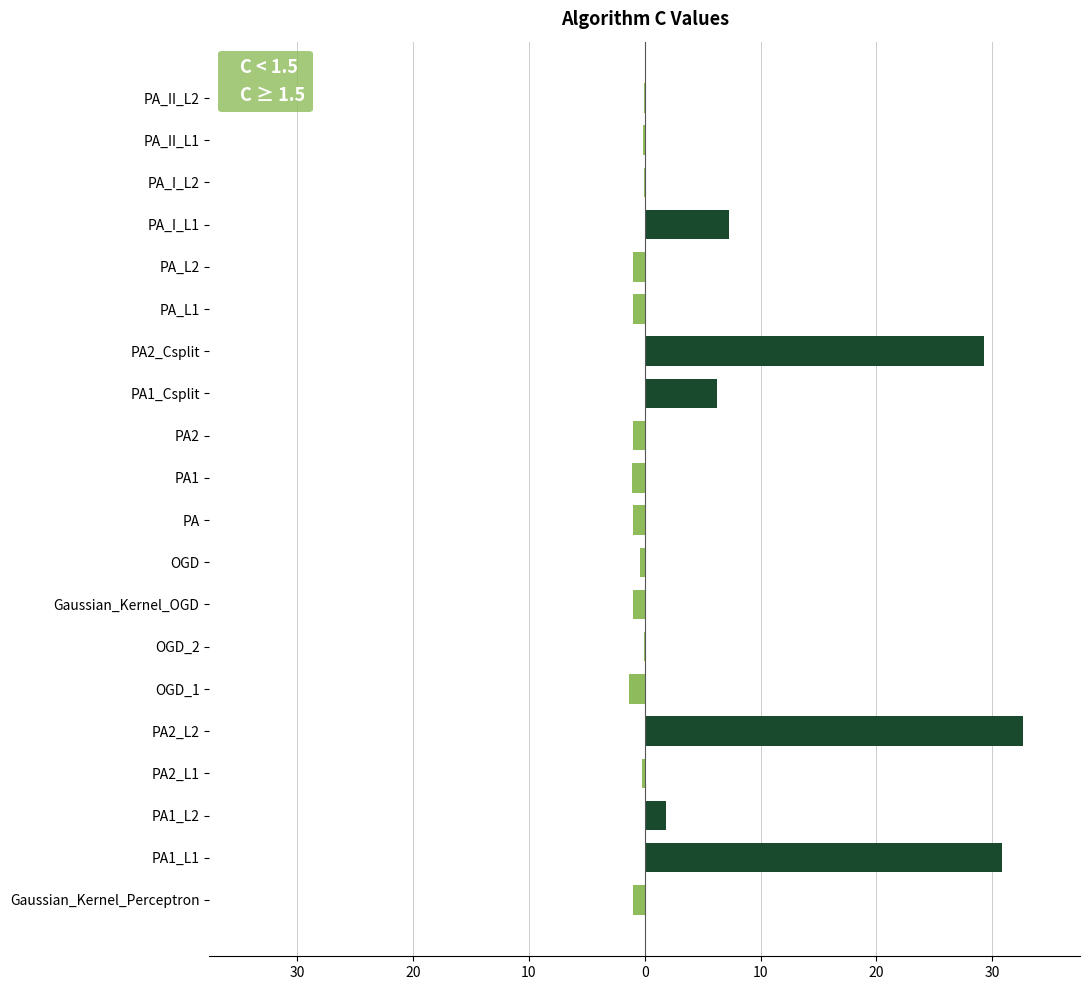

What is the value of the C < 1.5 bar at the 19th from the left?

-0.2